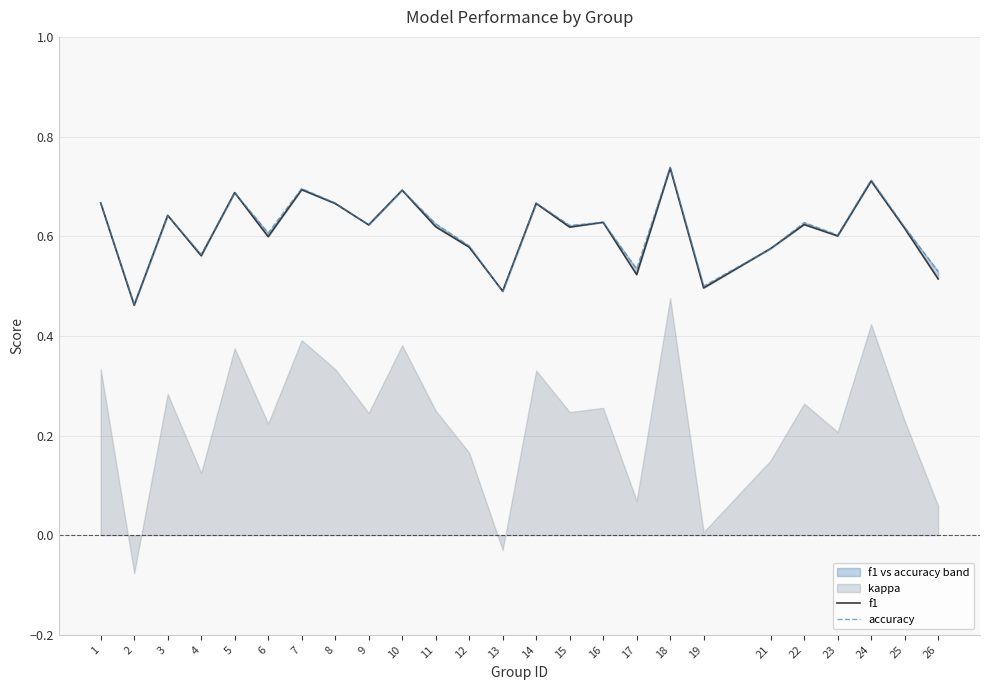

What is the approximate value of f1 at 9?

0.6